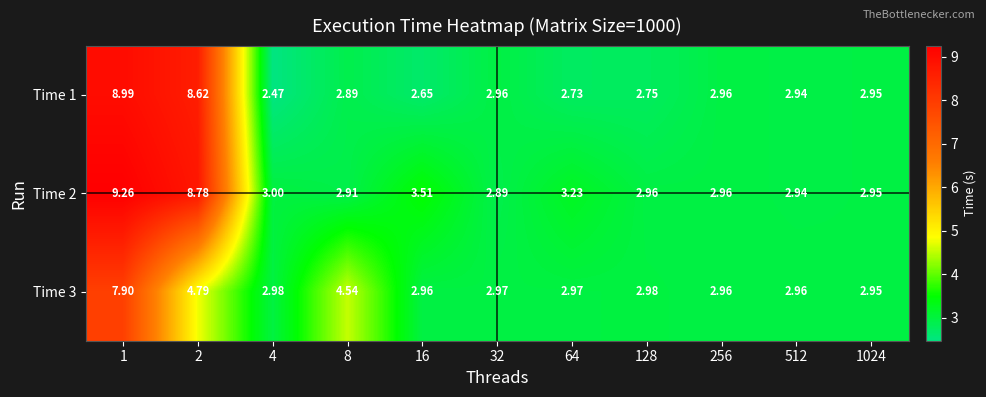

Is the value of Time 3 at 1024 greater than the value of Time 2 at 16?

No